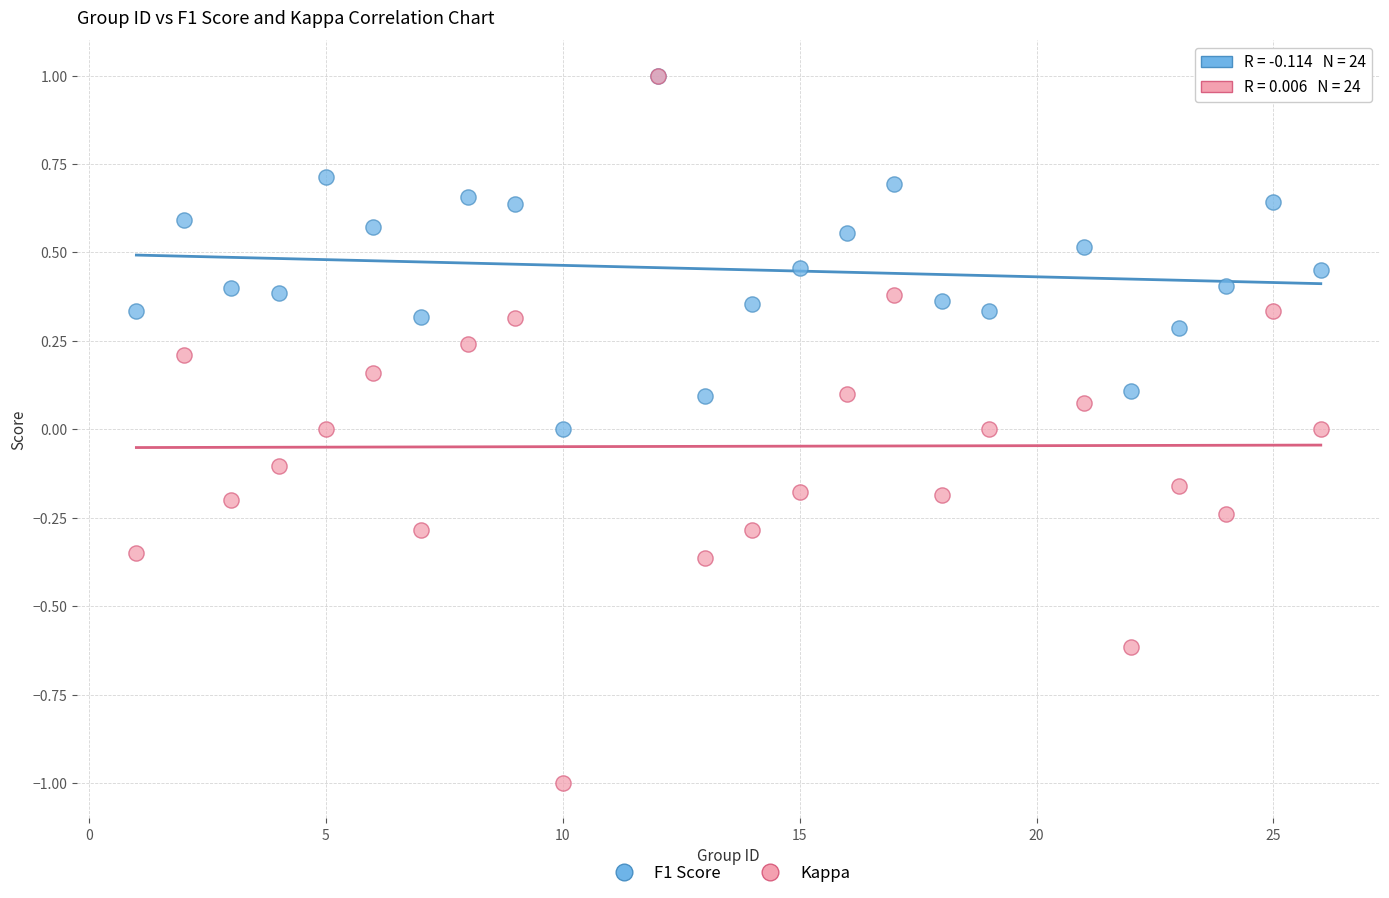

What are all the series names shown in the legend?

F1 Score, Kappa